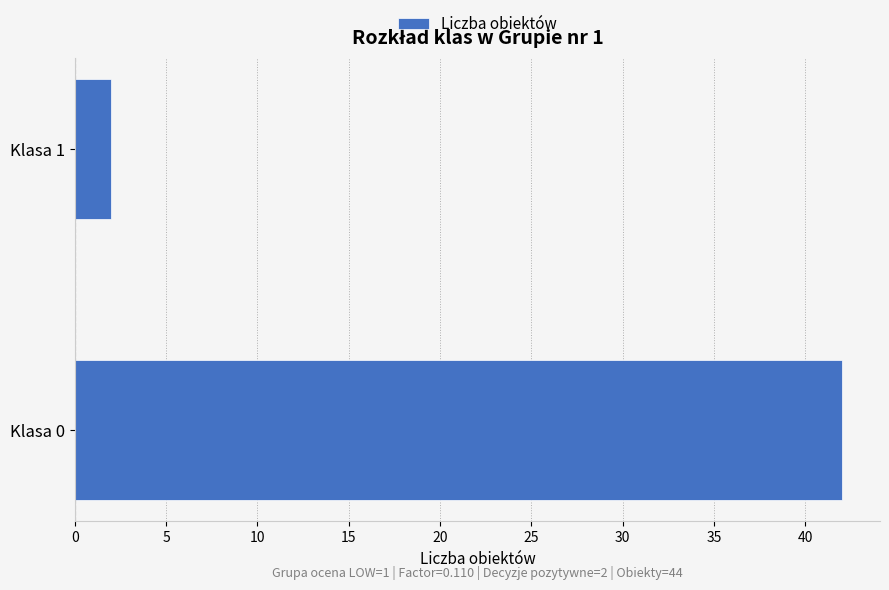

What is the sum of the values at Klasa 1 and Klasa 0?

44